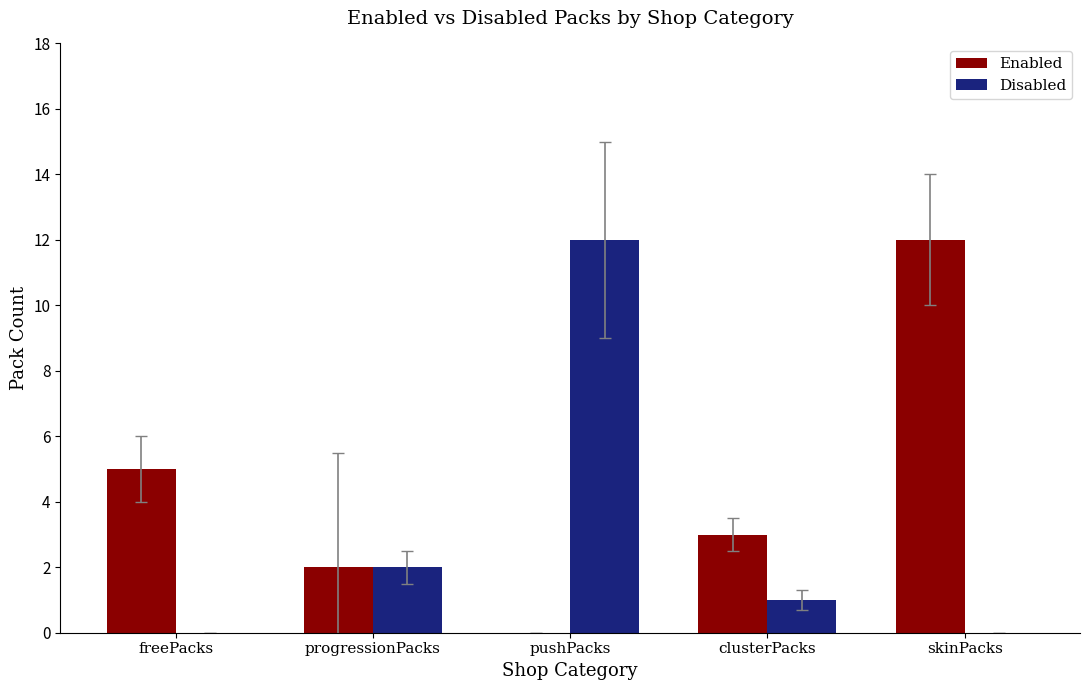

Is it true that Disabled equals 2 at progressionPacks?

True